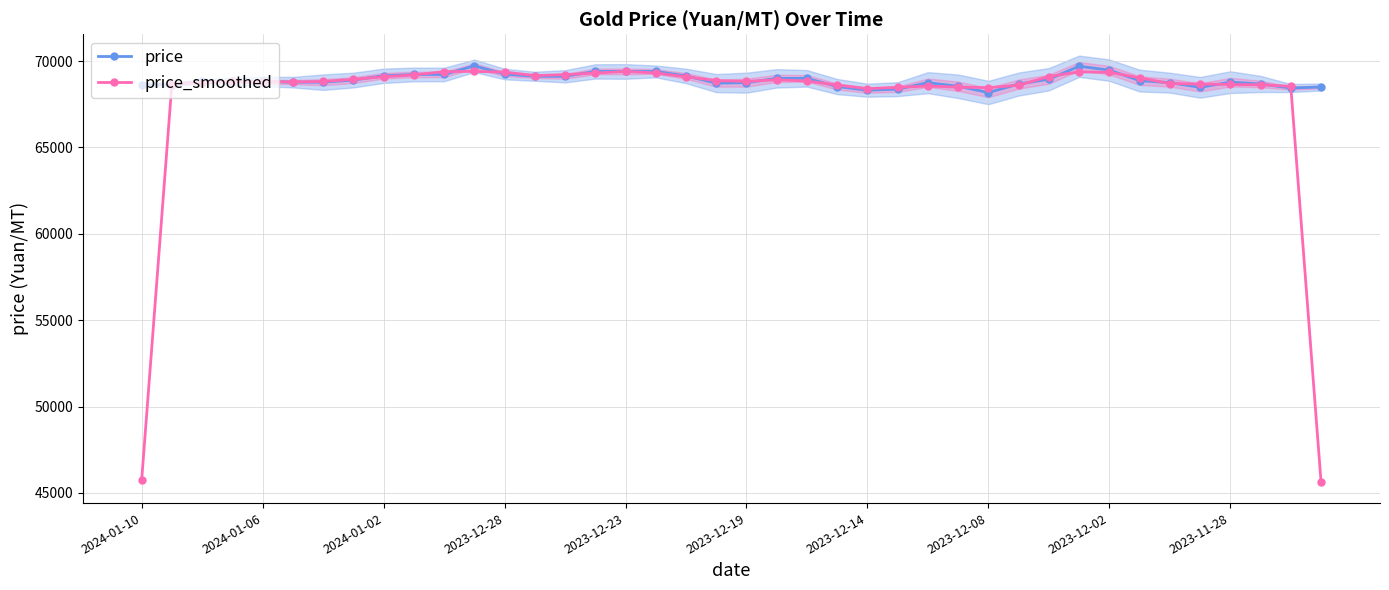

Count the number of categories in the chart.

40